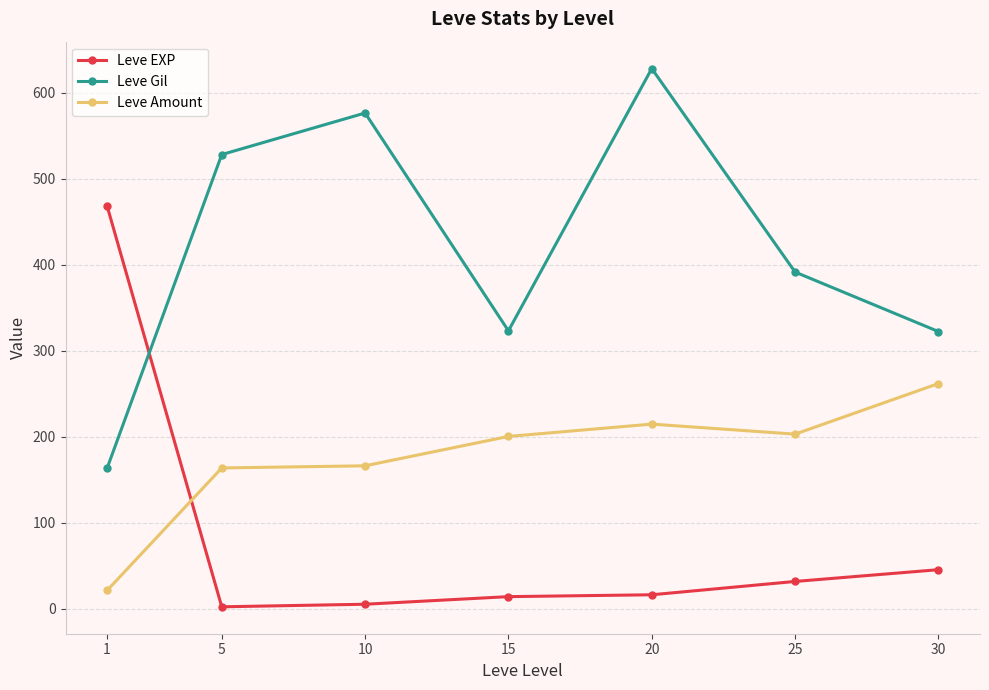

How many interior local valleys does the Leve Gil series have?

1